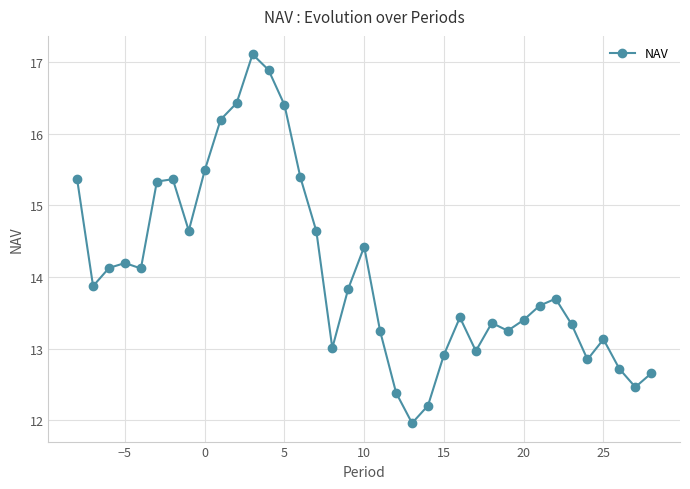

What is the value of the 1st point from the left?

15.4